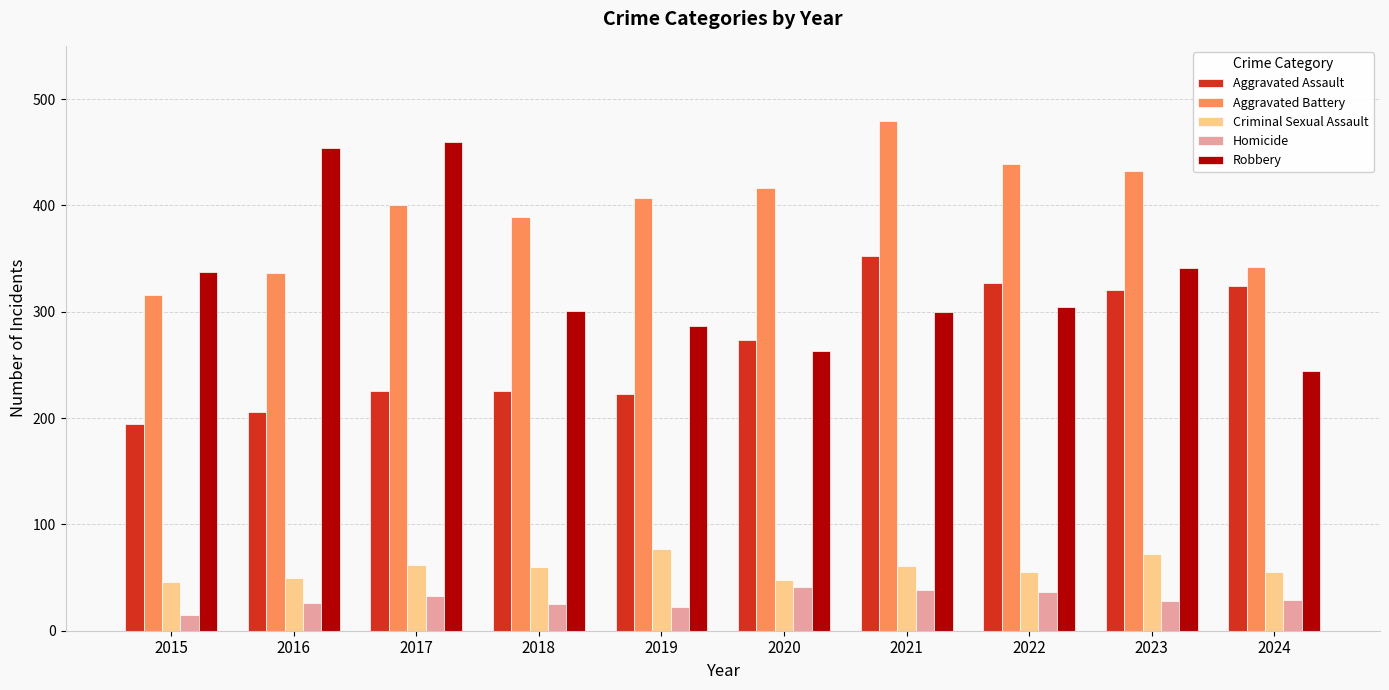

Rank the series at 2021 from lowest to highest value.

Homicide, Criminal Sexual Assault, Robbery, Aggravated Assault, Aggravated Battery